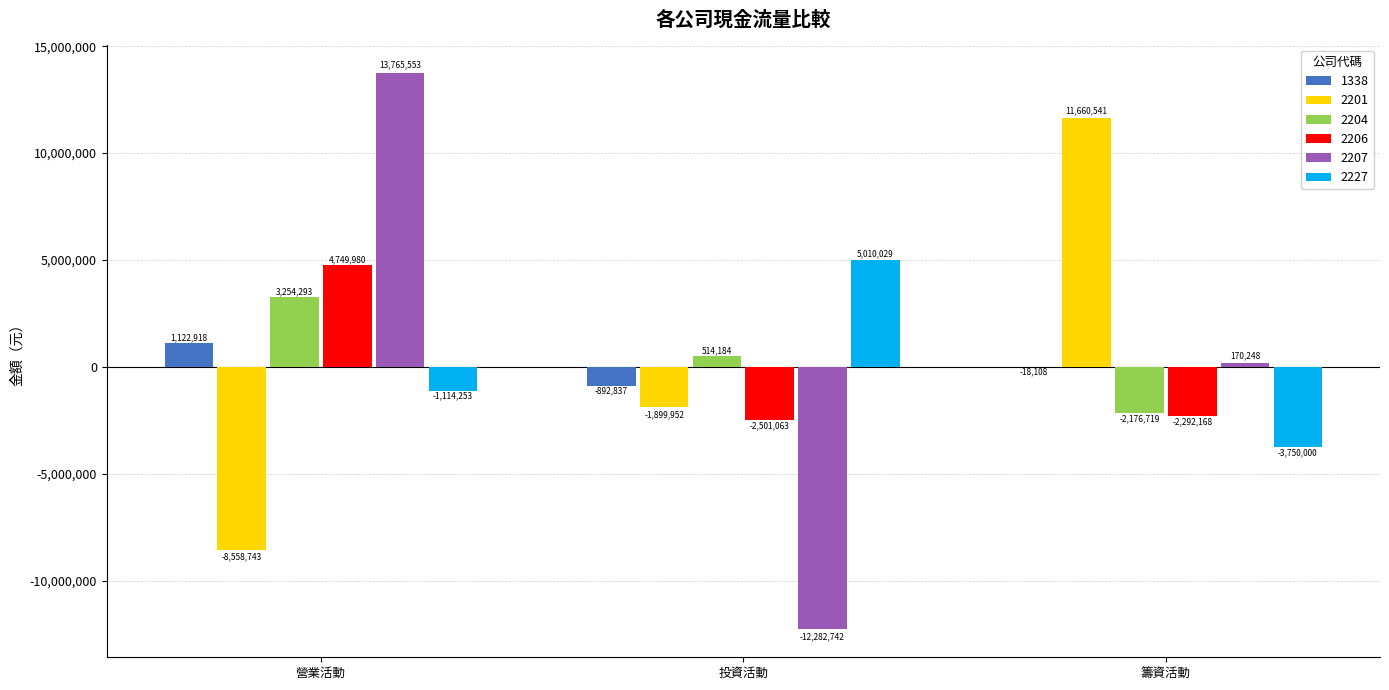

Which series has the largest total across all categories?

2207